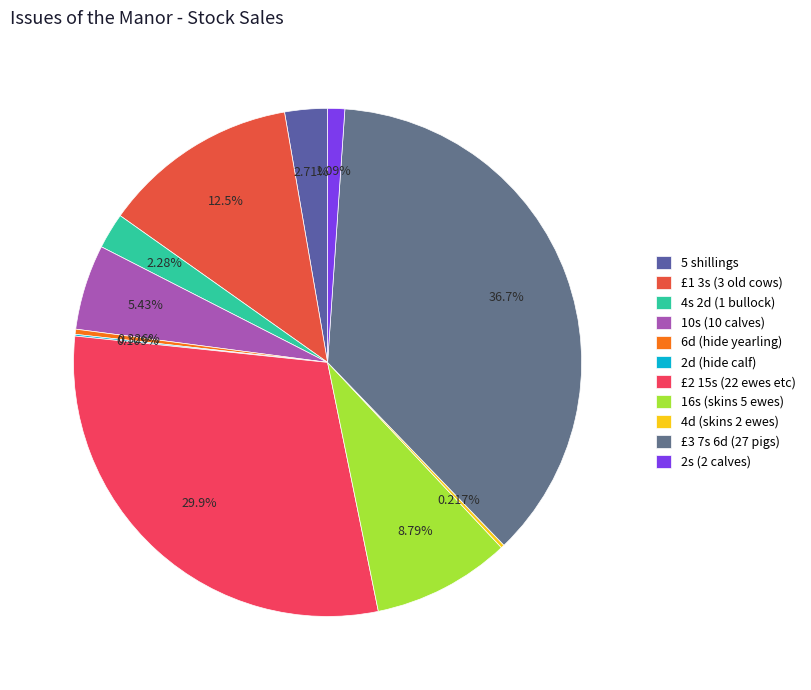

To the nearest percent, what is the difference between the largest and smallest slice percentages?

37%